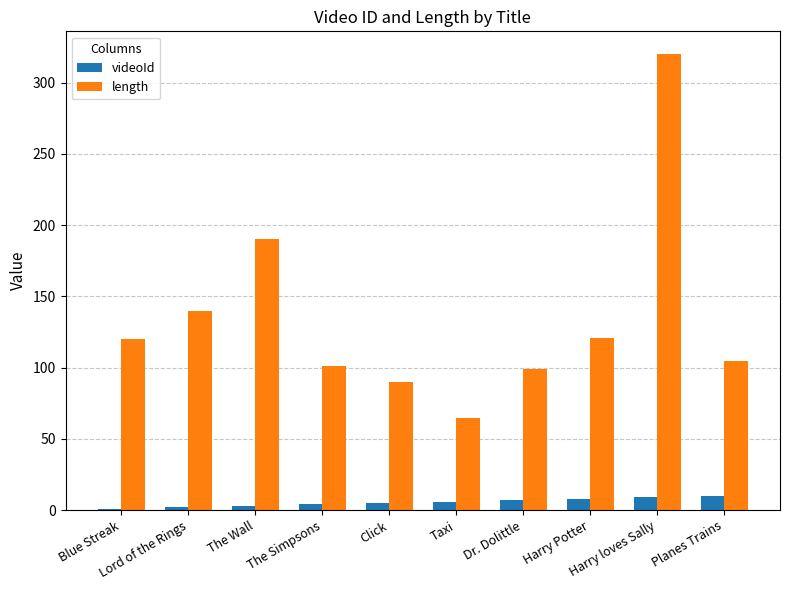

What is the greatest value displayed?

320